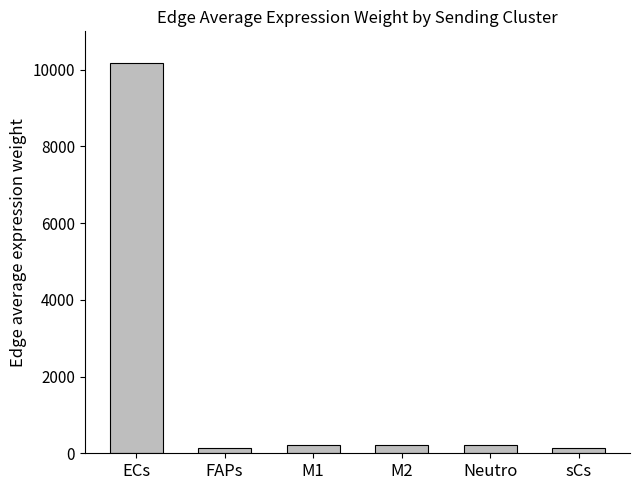

The chart shows a value of 218.4 at Neutro. True or false?

True